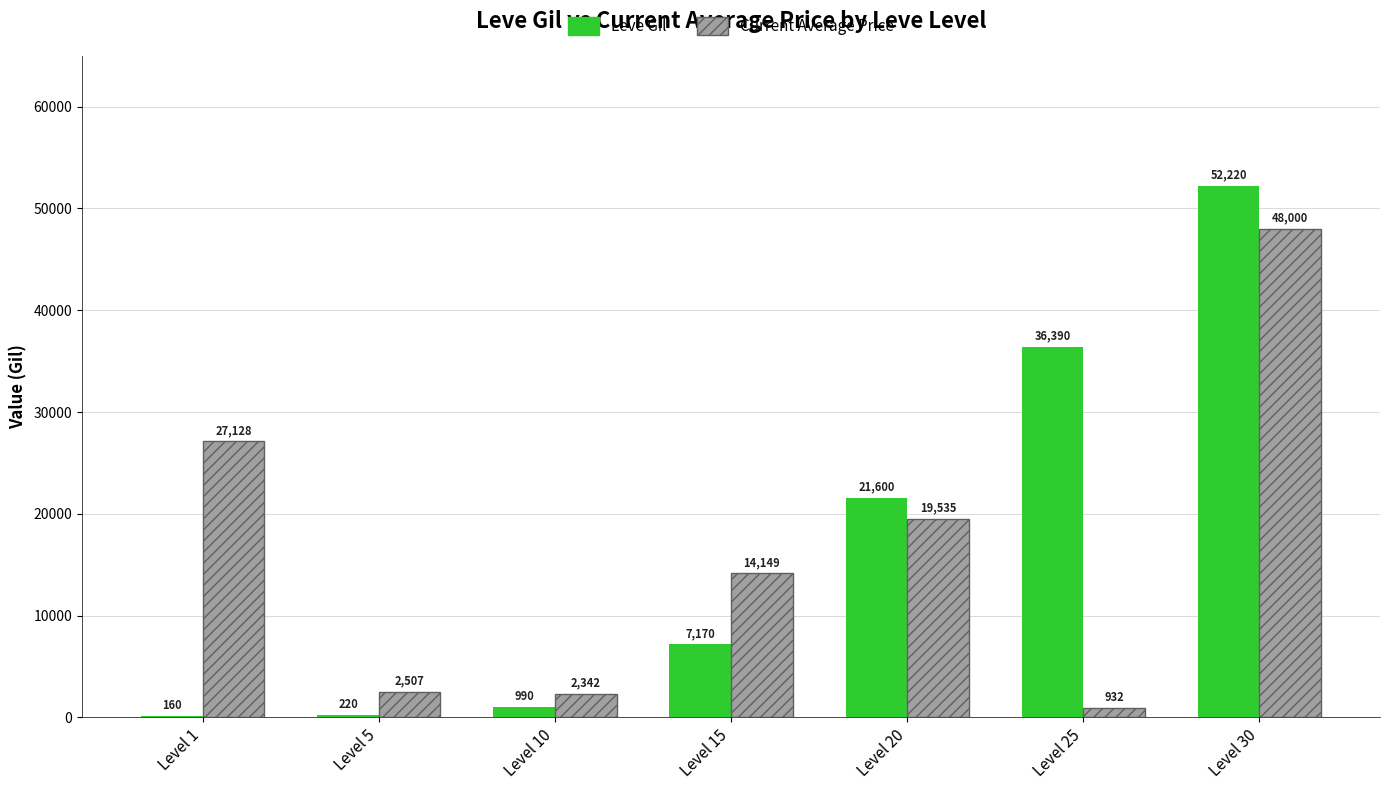

Between Level 10 and Level 30, which series saw the biggest shift?

Leve Gil